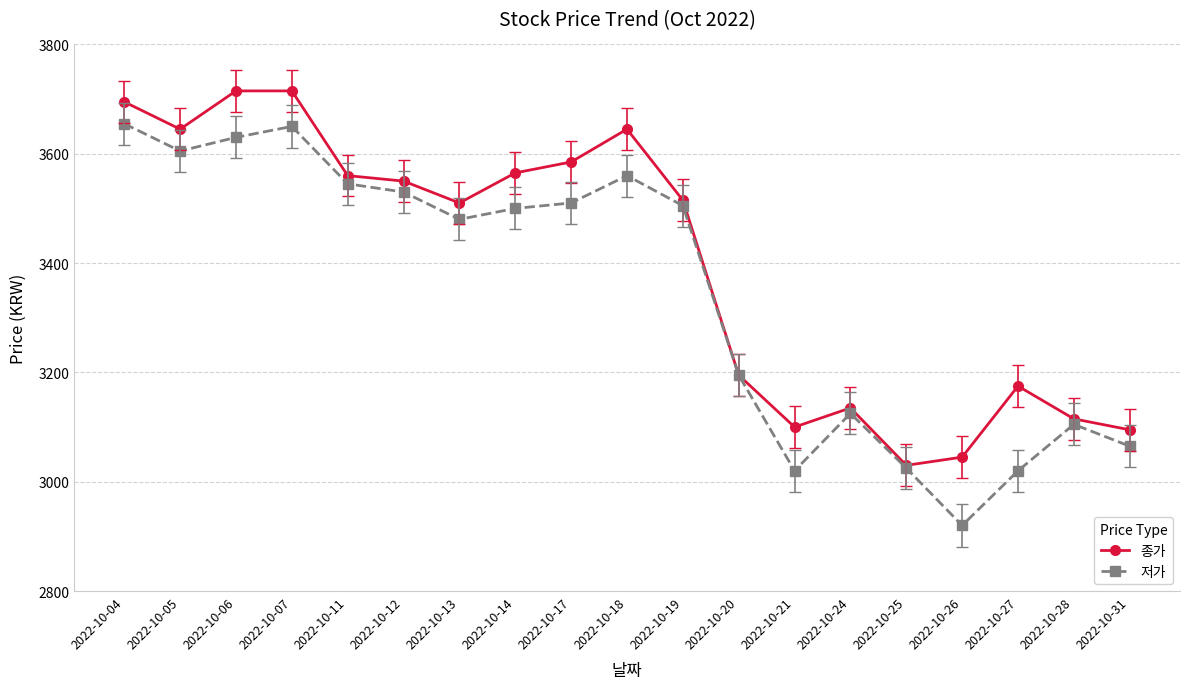

Read the 저가 value at 2022-10-06, to the nearest 100.

3600